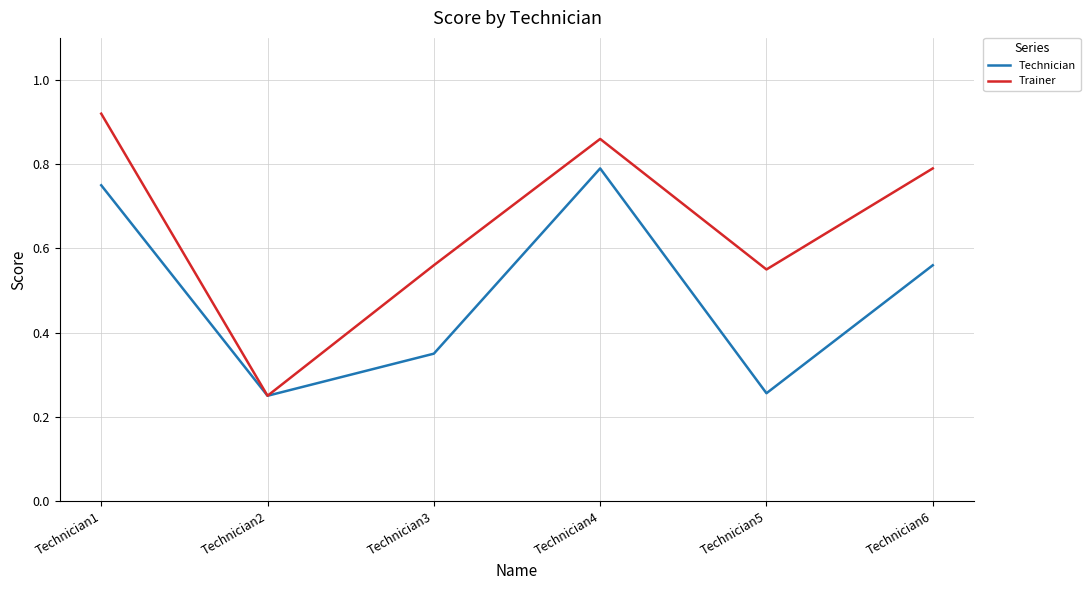

Count the number of categories in the chart.

6